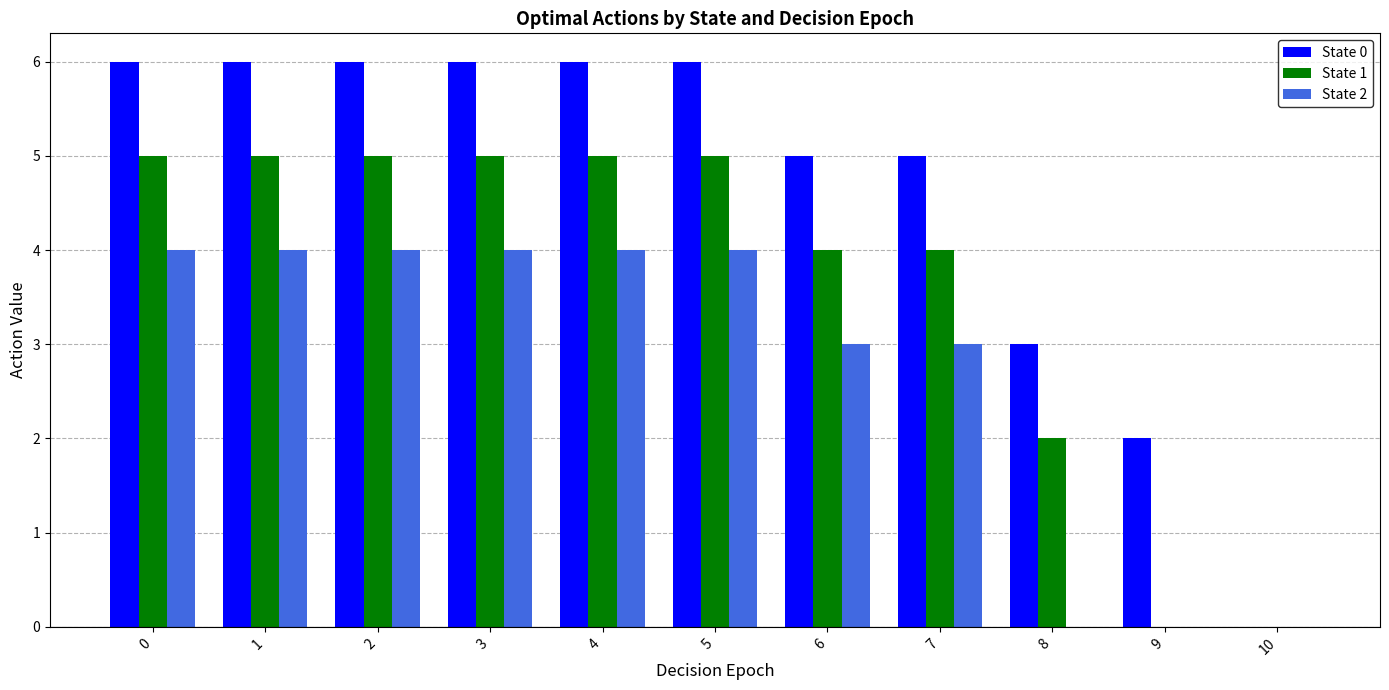

Is the value of State 1 at 0 greater than the value of State 0 at 1?

No